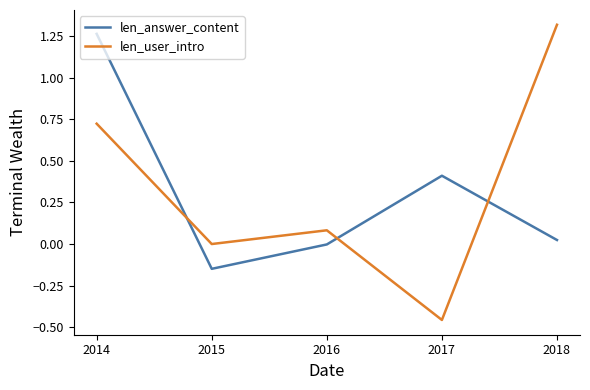

List the series in order of their peak value, lowest first.

len_answer_content, len_user_intro